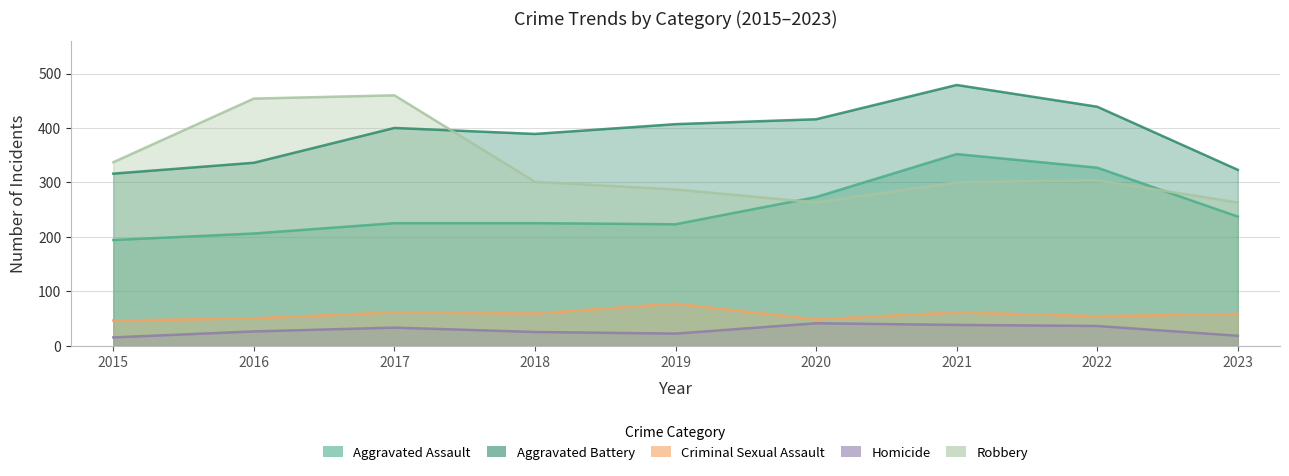

What is the greatest value displayed?

479